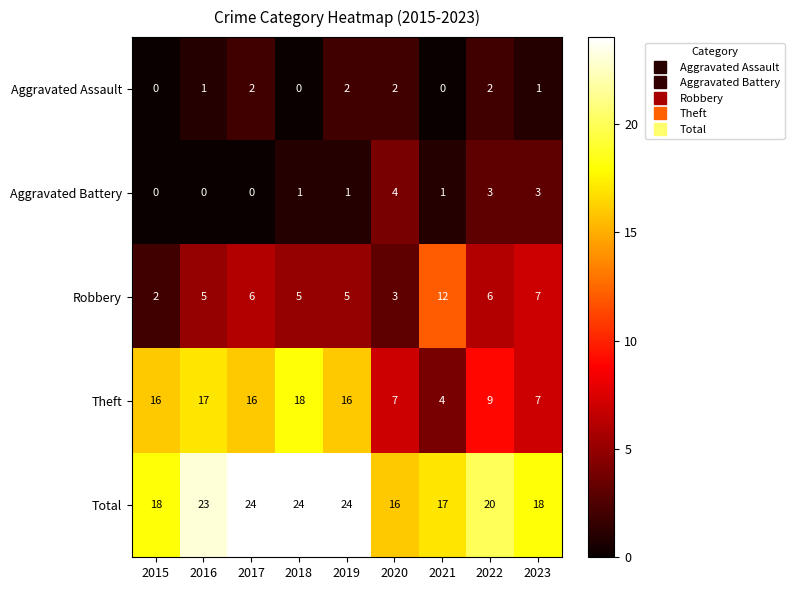

How many distinct data groups are displayed?

5